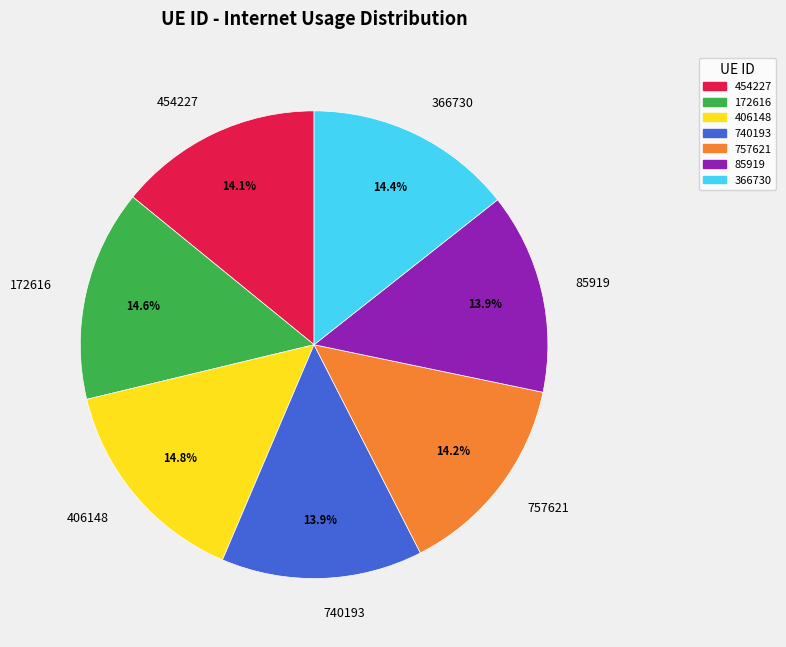

Combined, do 757621 and 740193 account for over 50%?

No